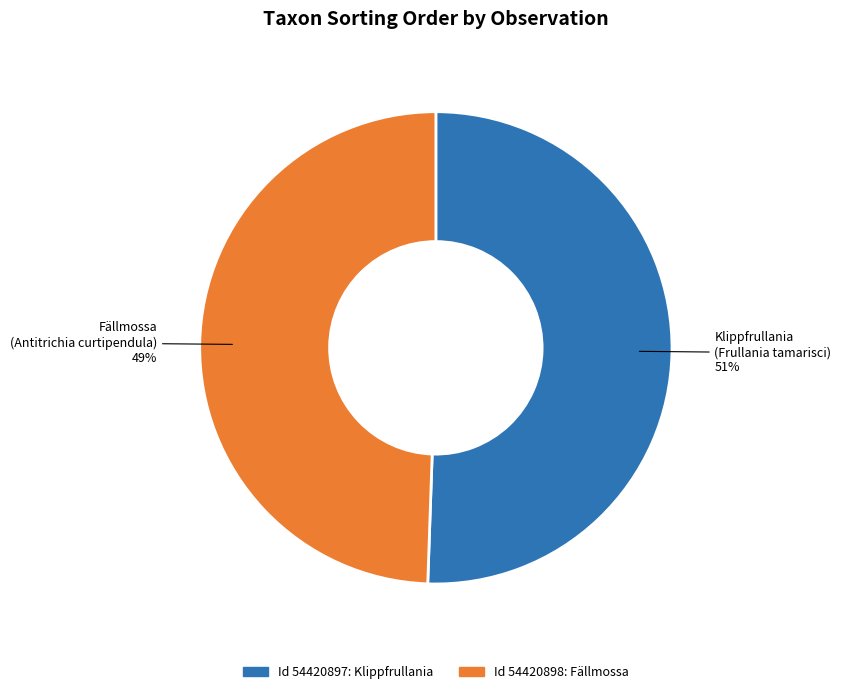

To the nearest percent, what is the average slice percentage?

50%